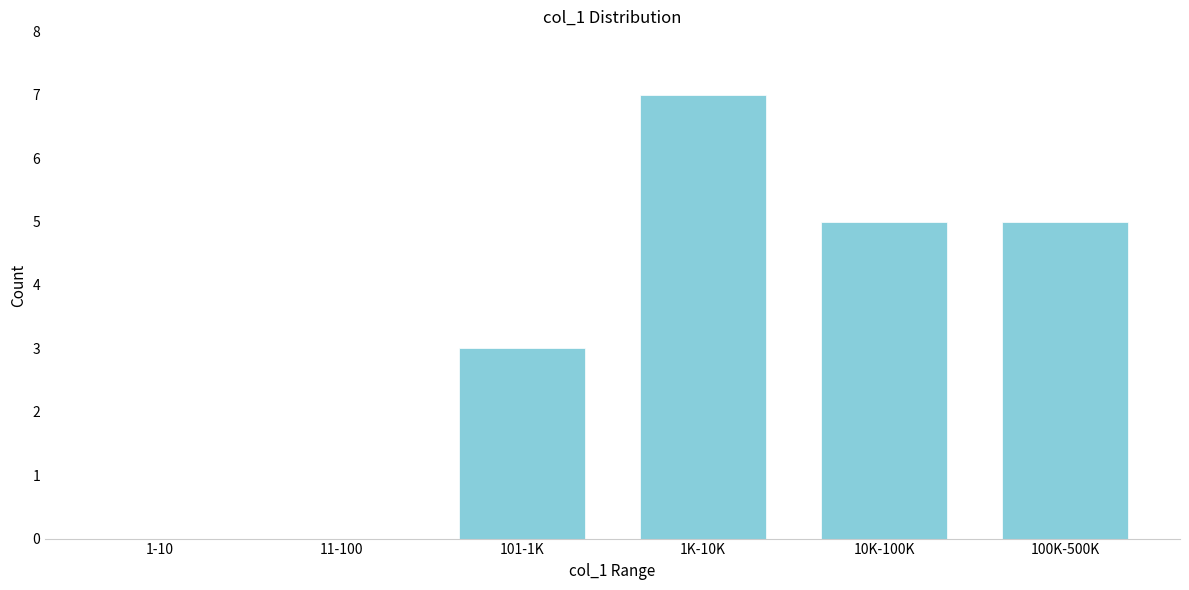

Reading right to left, extract all data points from this chart.

100K-500K=5	10K-100K=5	1K-10K=7	101-1K=3	11-100=0	1-10=0